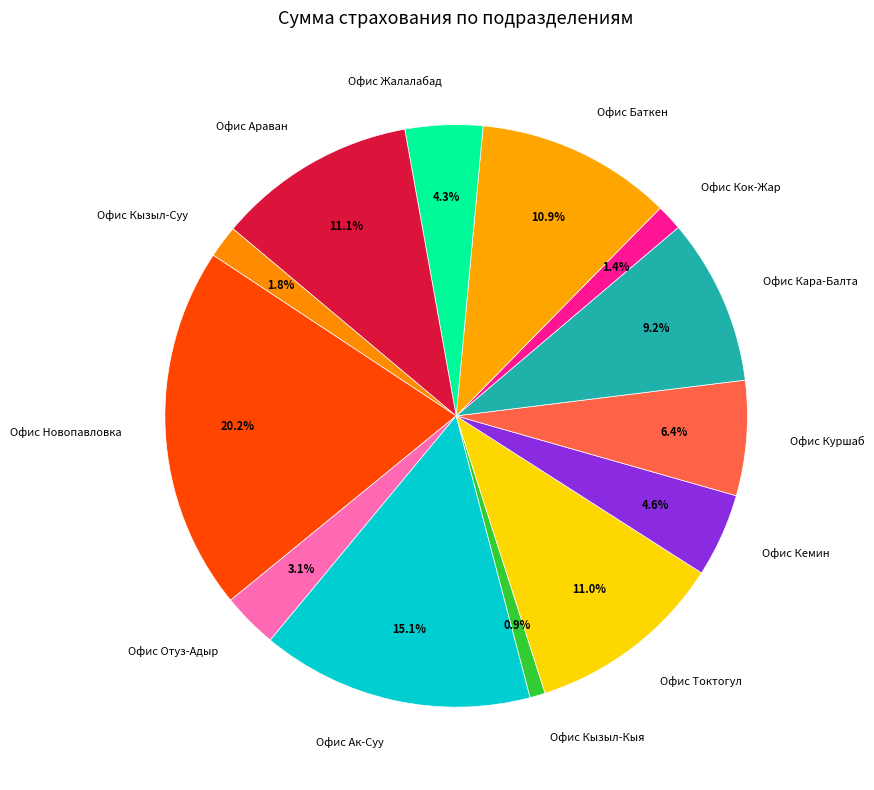

Do Офис Ак-Суу and Офис Отуз-Адыр together represent more than half of the pie?

No